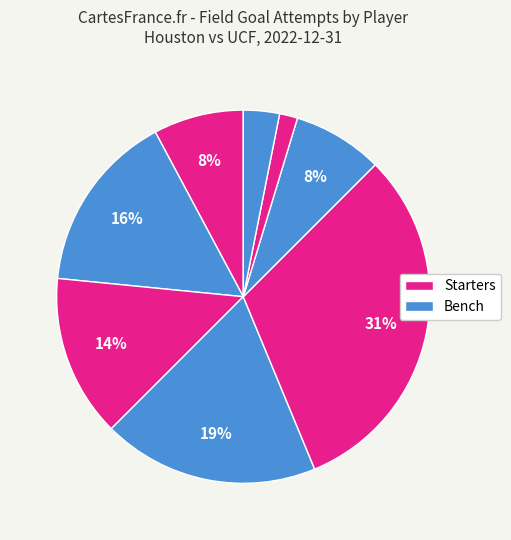

Count the number of slices in the pie.

8